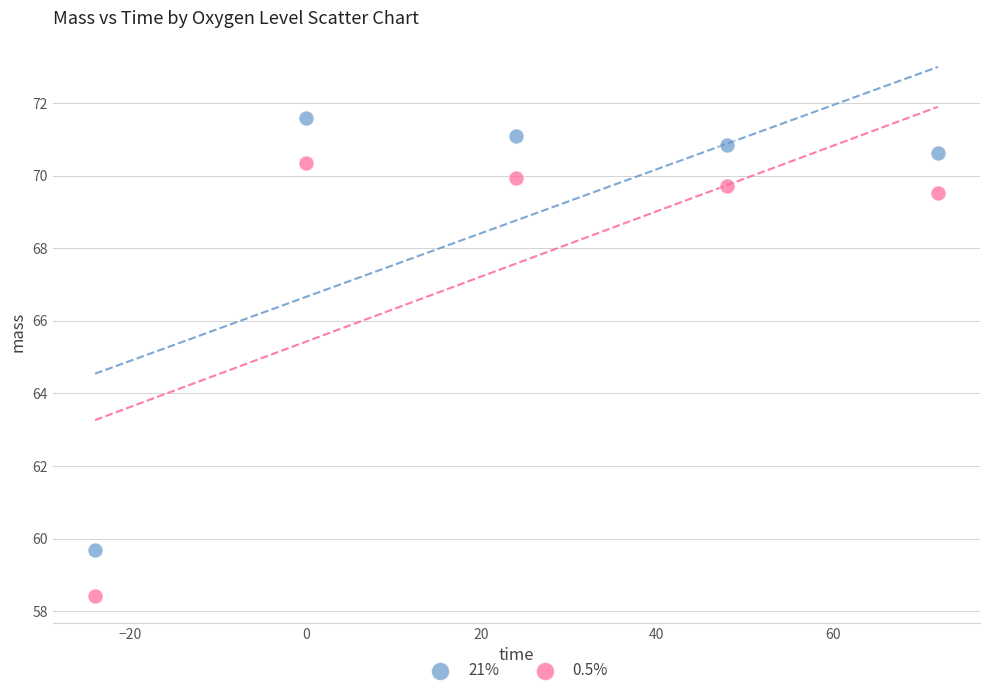

Which series has the largest Y range (max minus min)?

0.5%